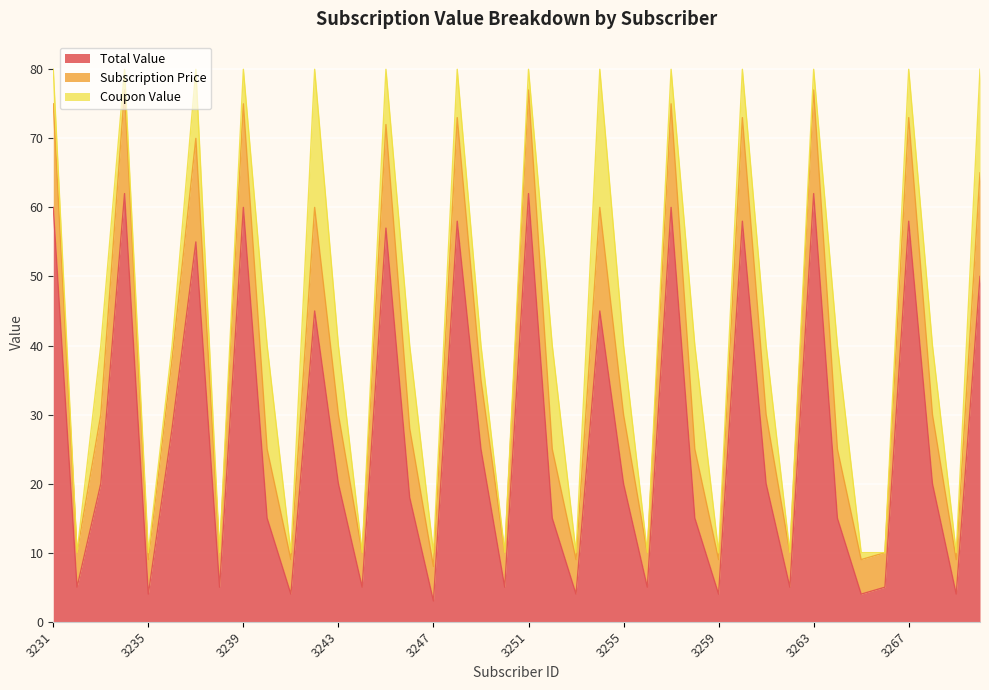

How many lines are shown in the chart?

3